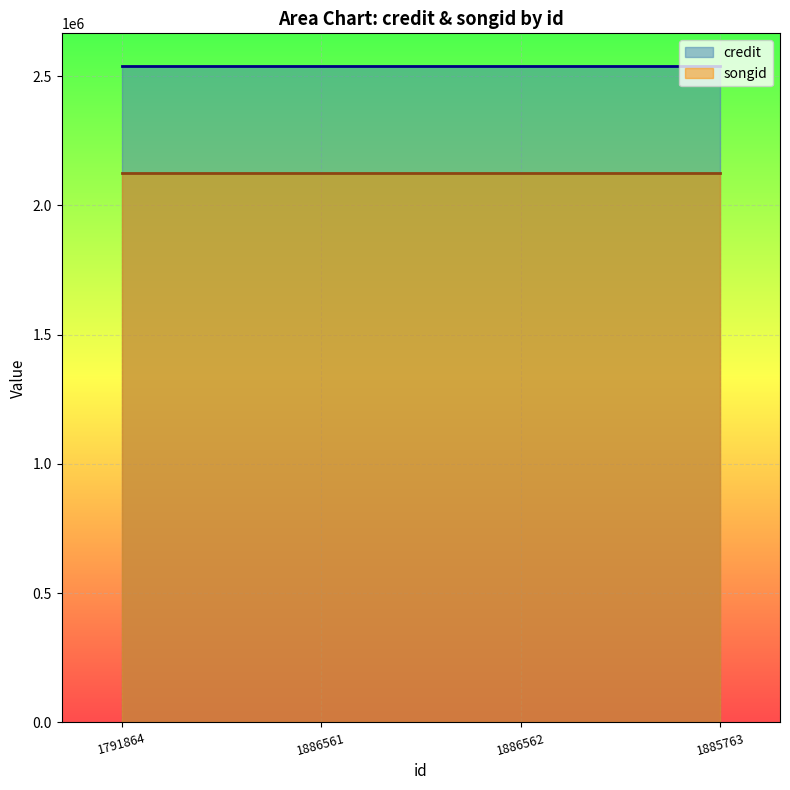

At how many categories does at least one series exceed 2411953?

4